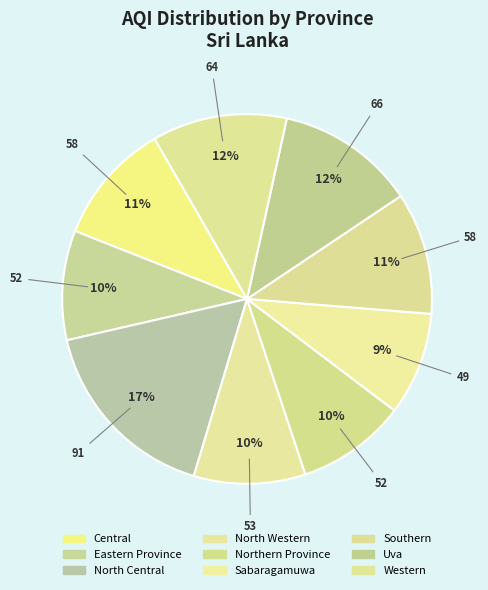

Rank the categories by value from lowest to highest.

Sabaragamuwa, Eastern Province, Northern Province, North Western, Central, Southern, Western, Uva, North Central